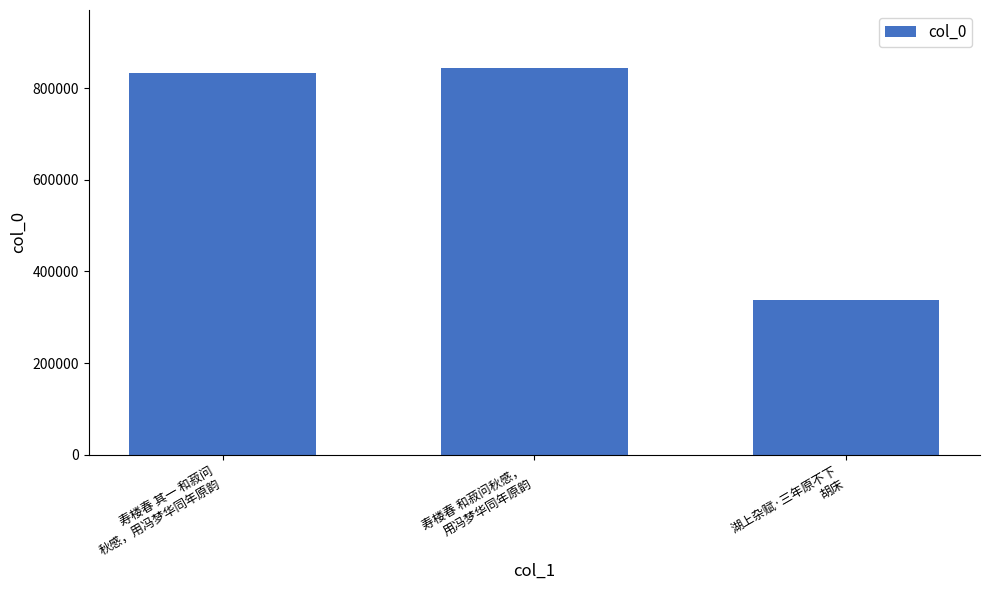

True or false: the data shows 336809 at 湖上杂赋·三年原不下
胡床.

True